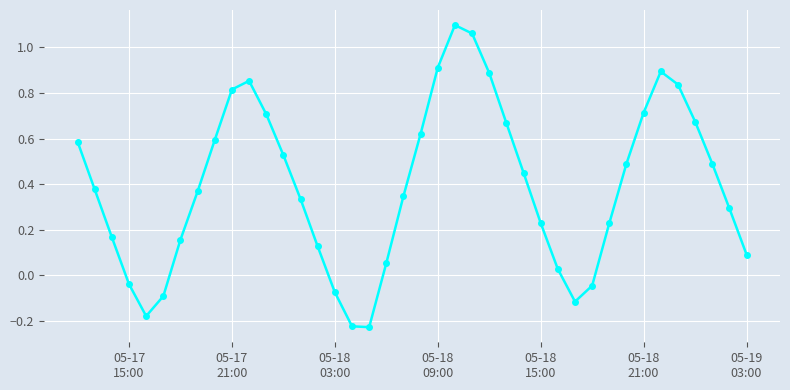

What is the difference between the maximum and minimum values?

1.3